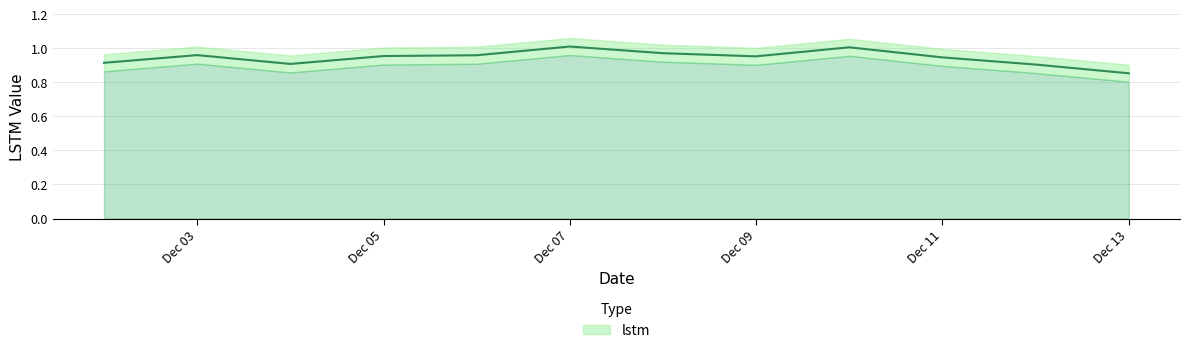

Rank the categories by value from highest to lowest.

2021-12-07, 2021-12-10, 2021-12-08, 2021-12-03, 2021-12-06, 2021-12-05, 2021-12-09, 2021-12-11, 2021-12-02, 2021-12-04, 2021-12-12, 2021-12-13